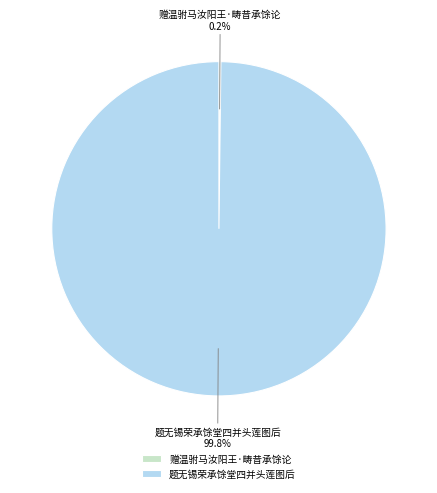

Which slice represents more than half of the pie?

题无锡荣承馀堂四并头莲图后